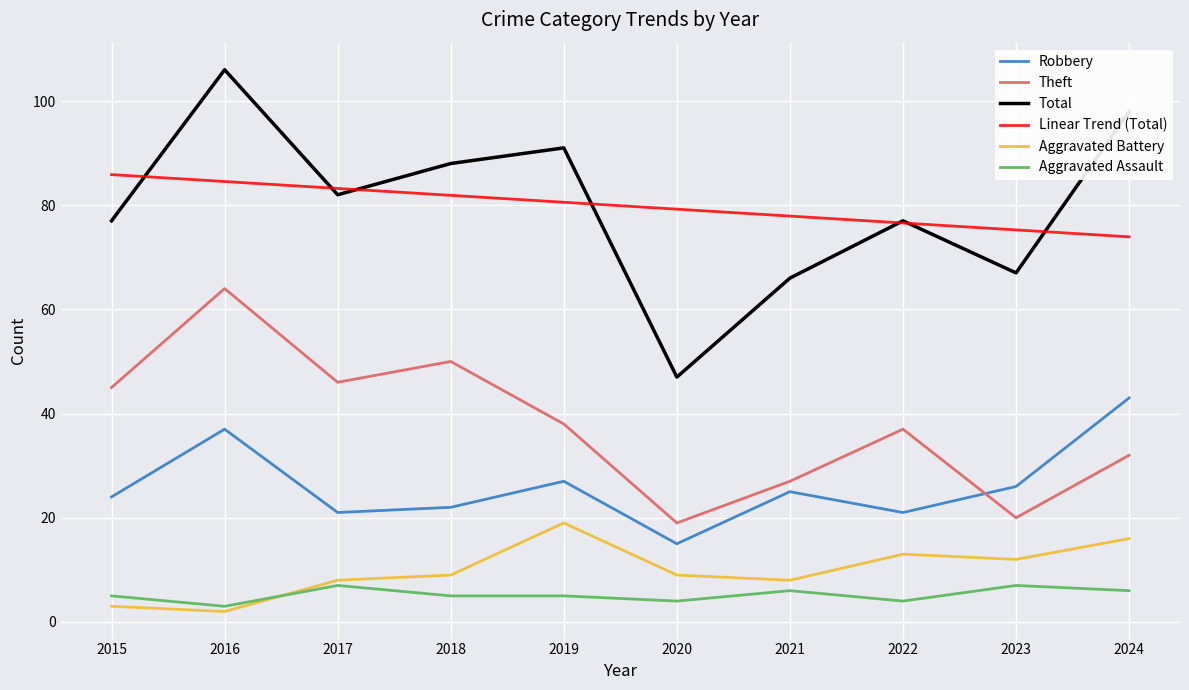

What is the sum of the Total values at 2021 and 2018?

154.0